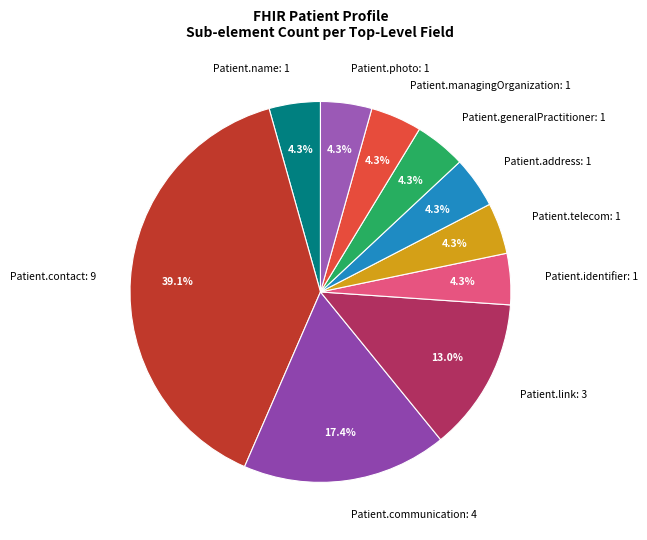

Which has a higher value, Patient.contact: 9 or Patient.communication: 4?

Patient.contact: 9